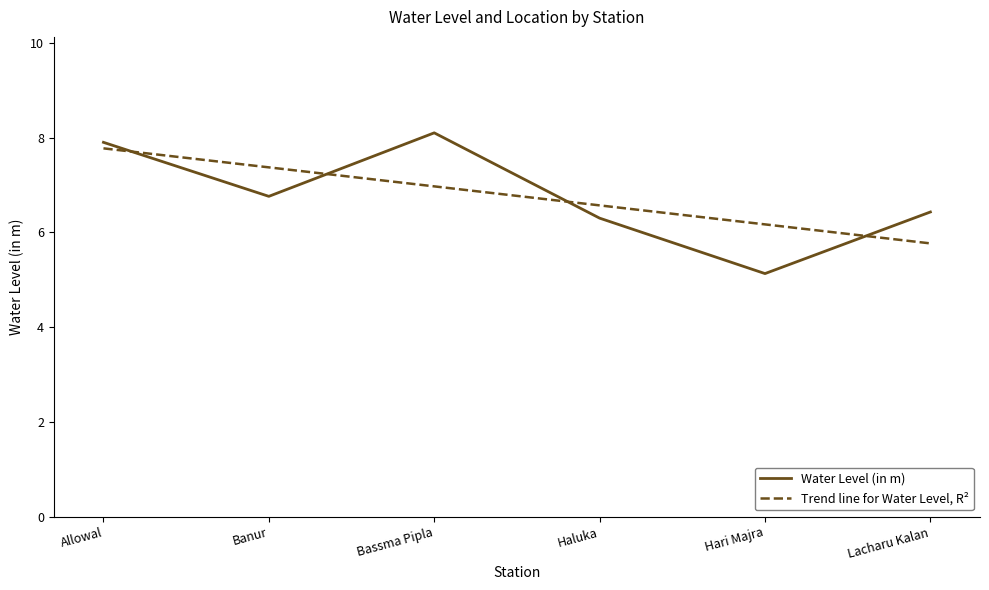

True or false: Trend line for Water Level, R² and Water Level (in m) intersect in this chart.

True